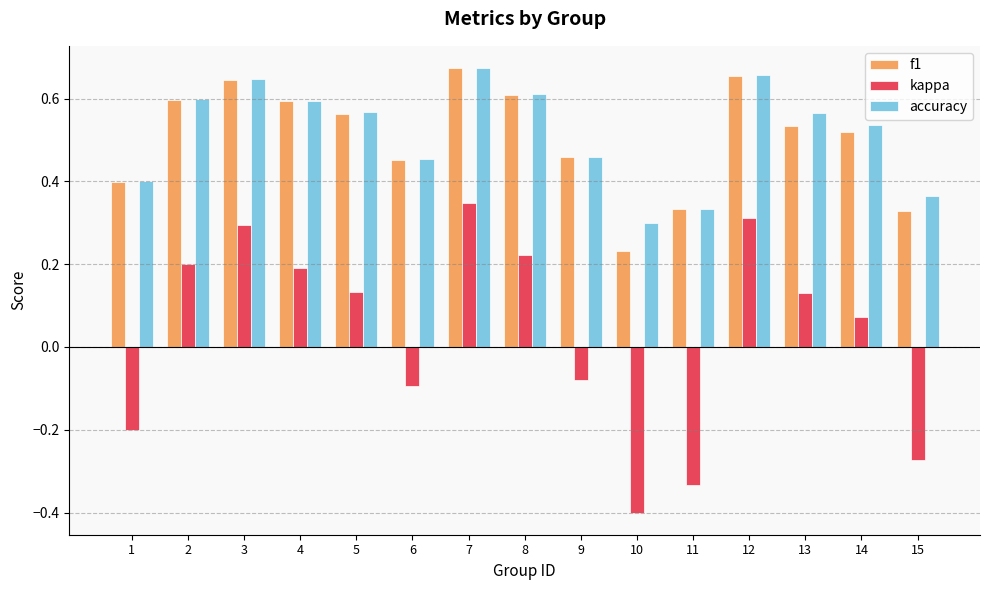

How many data points does each series have?

15